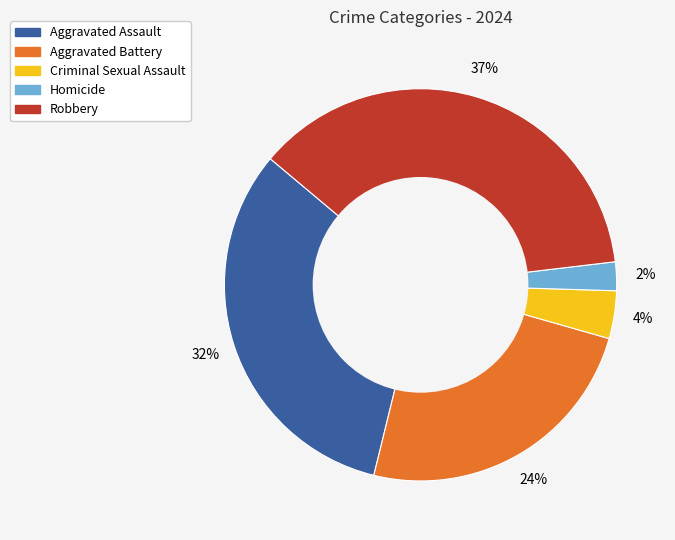

Is Aggravated Assault the majority of the pie?

No